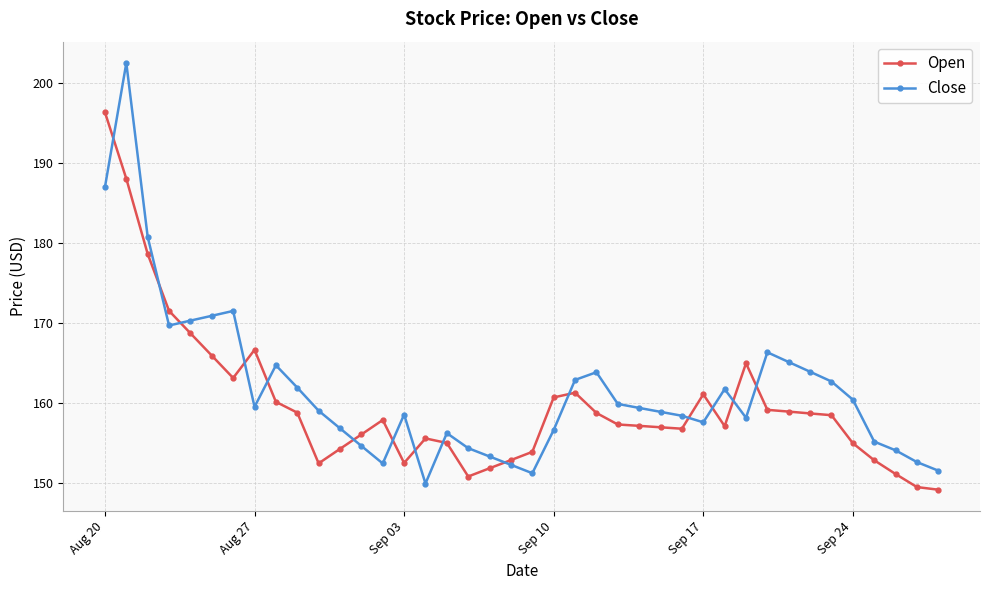

Rank the series by their maximum value, from highest to lowest.

Close, Open